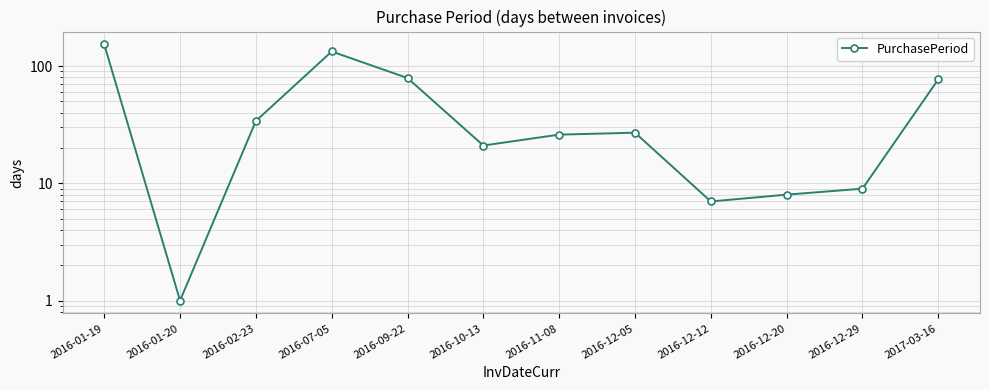

What is the average value?

48